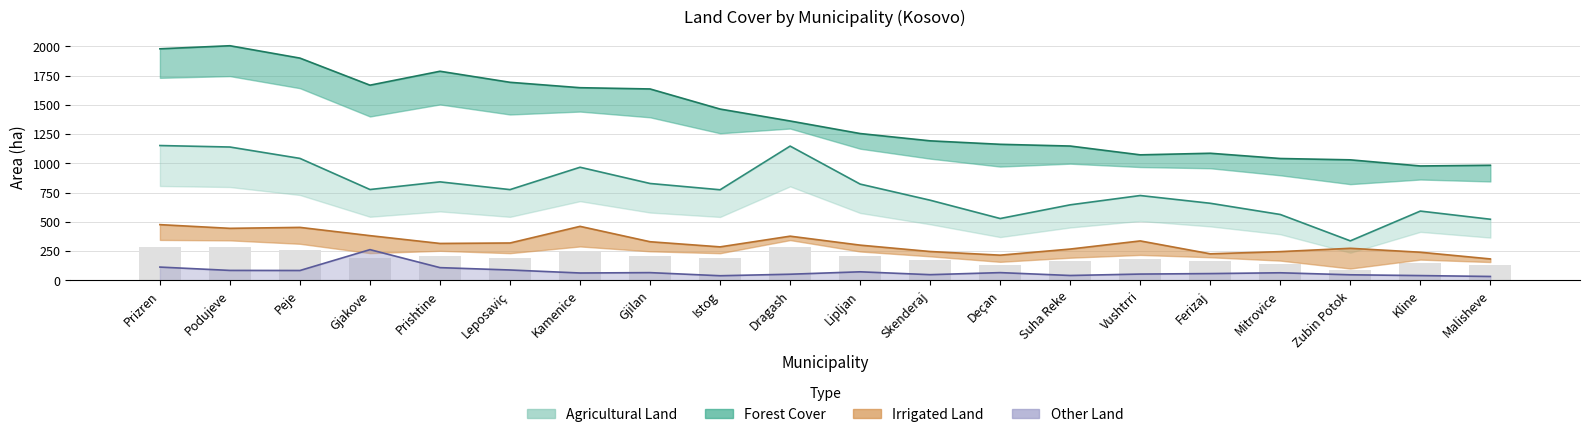

Which category has the highest value across all series?

Prizren